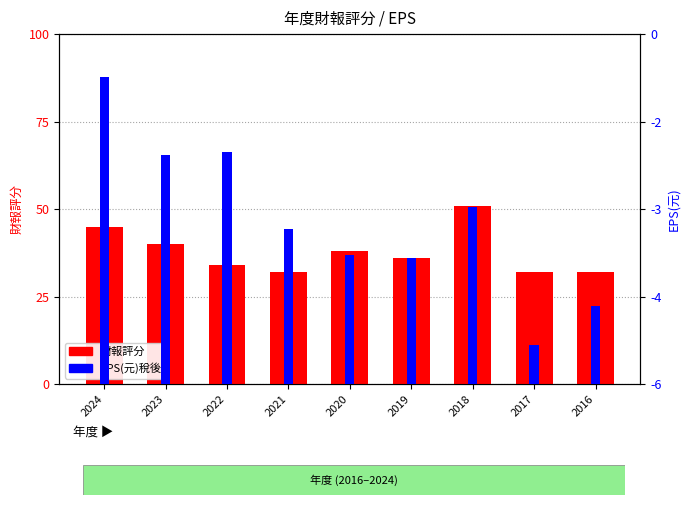

How many bars are there in each group?

2